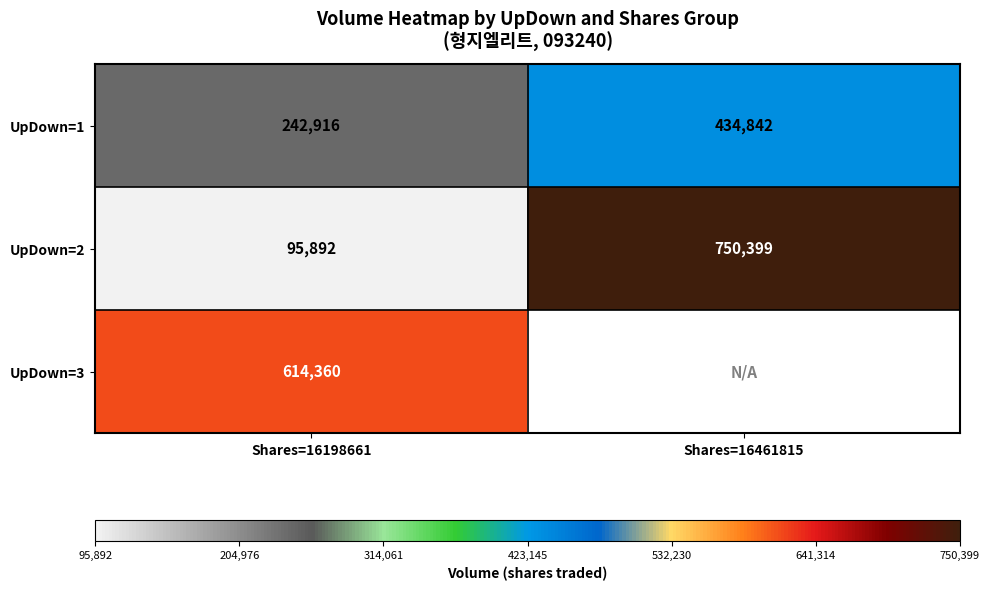

What is the sum of the UpDown=1 values at Shares=16461815 and Shares=16198661?

677758